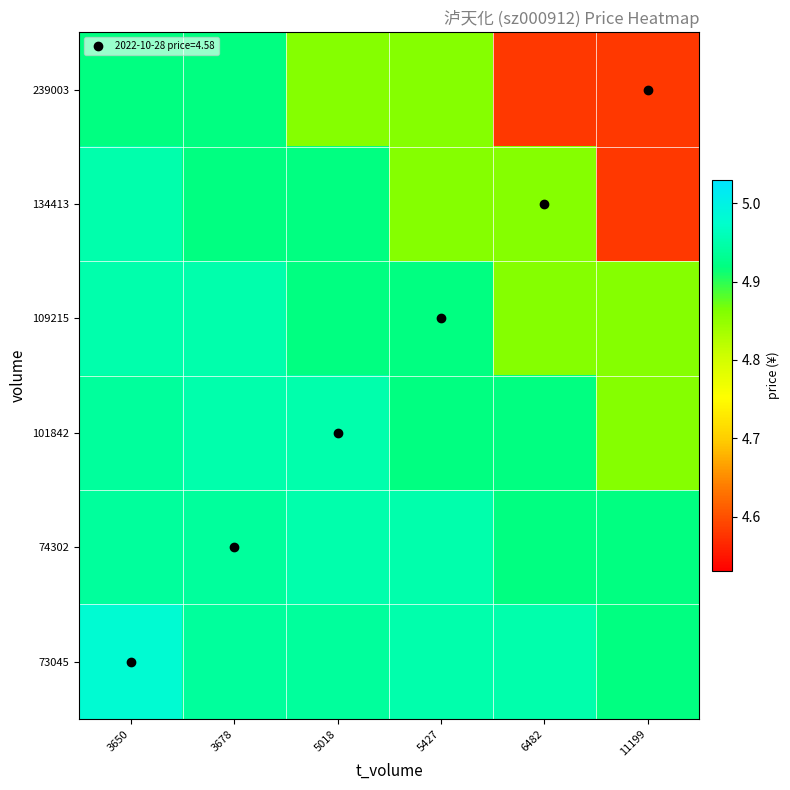

How many distinct data groups are displayed?

6